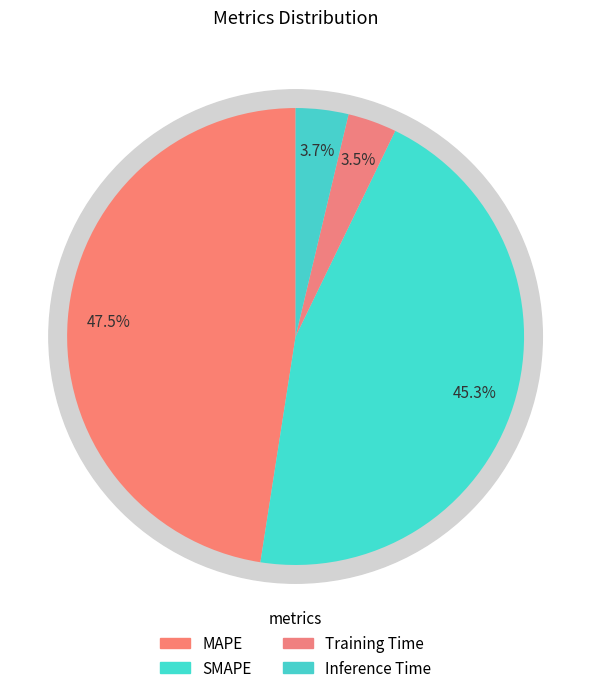

Count the number of slices in the pie.

4